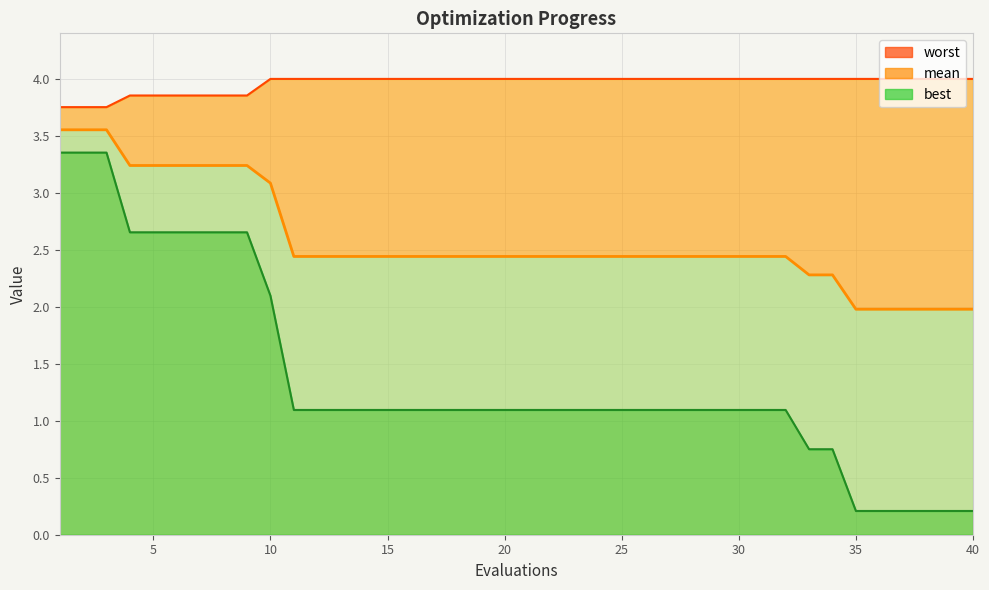

What is the value of the mean point at the 35th from the left?

2.0